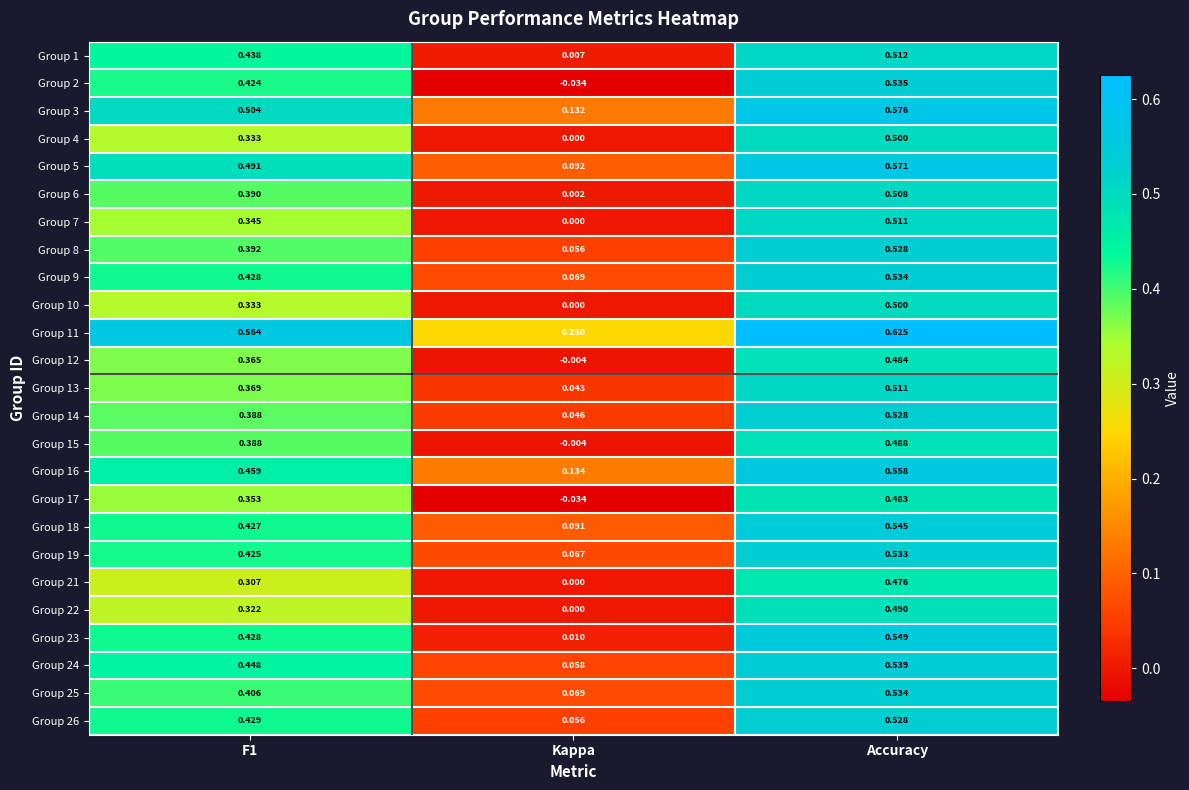

At which label is Group 23 closest to 0?

Kappa